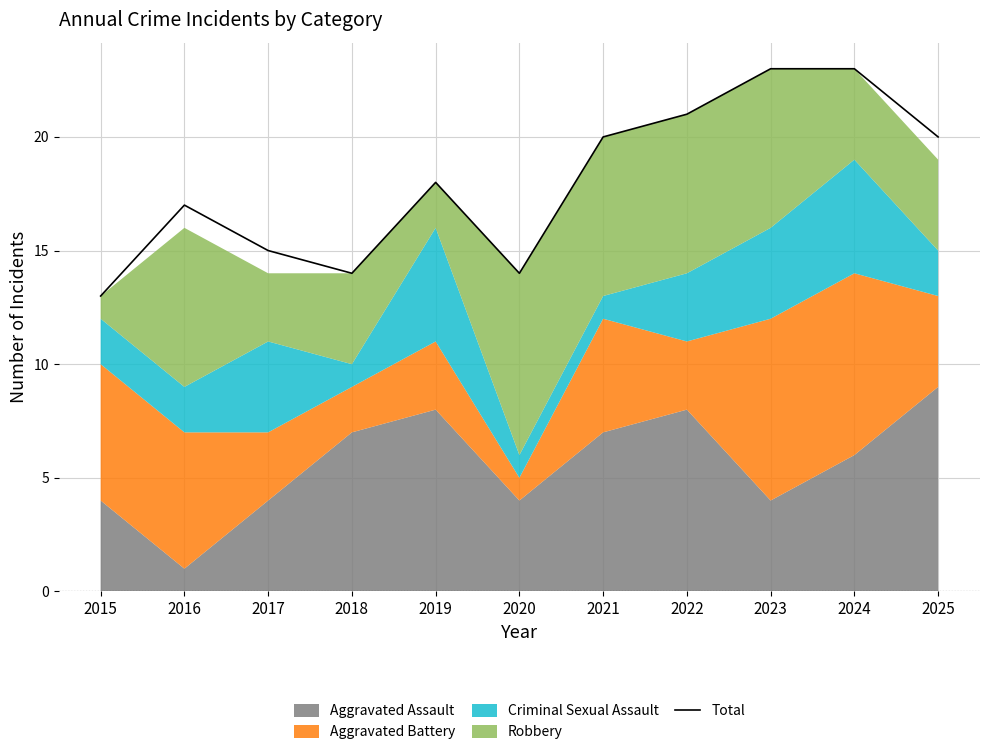

What is the value of the 2nd point from the left?

17